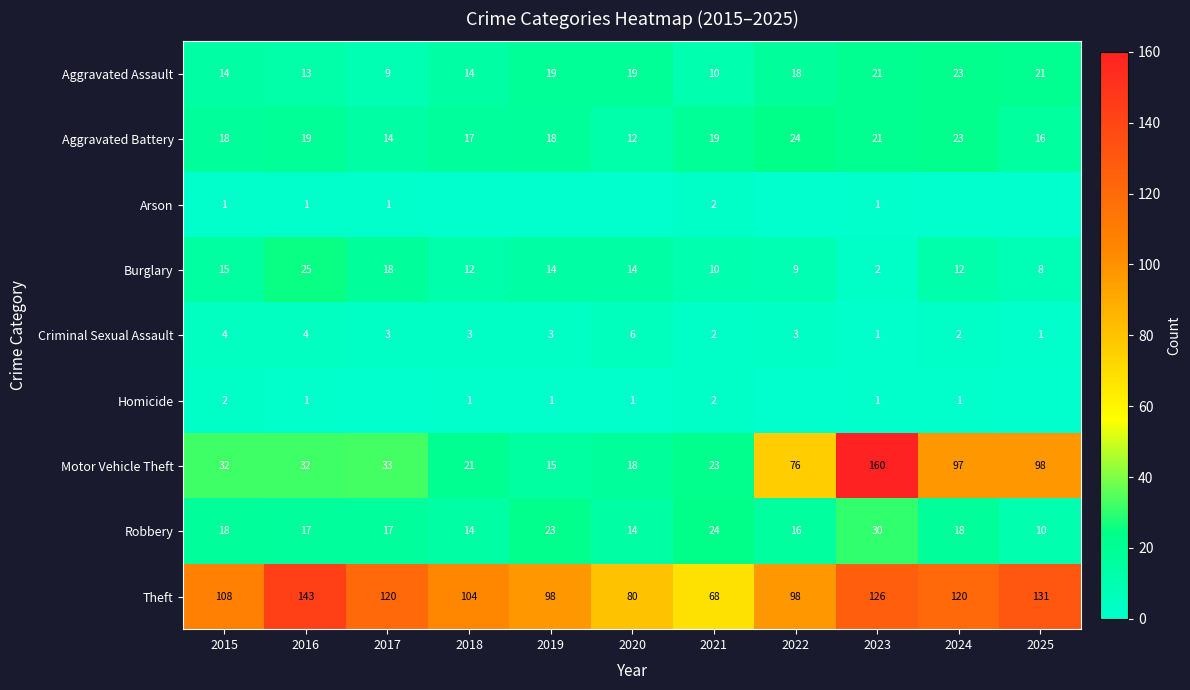

At which category does the chart reach its minimum across all series?

2018